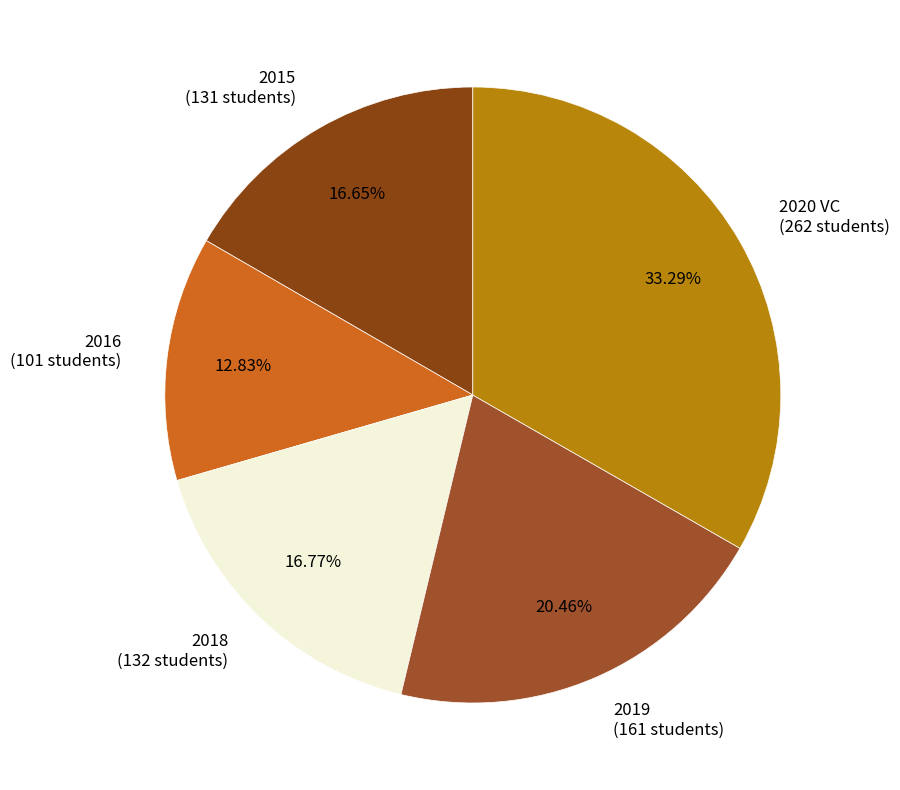

What portion of the pie excludes 2019?

79.5%